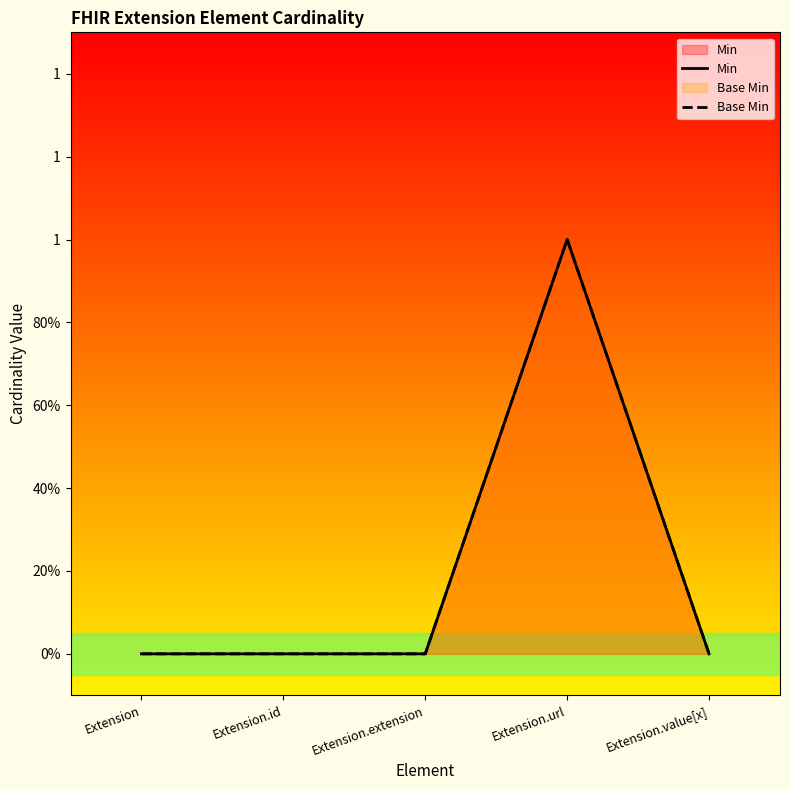

Rank the series at Extension.id from lowest to highest value.

Min, Base Min